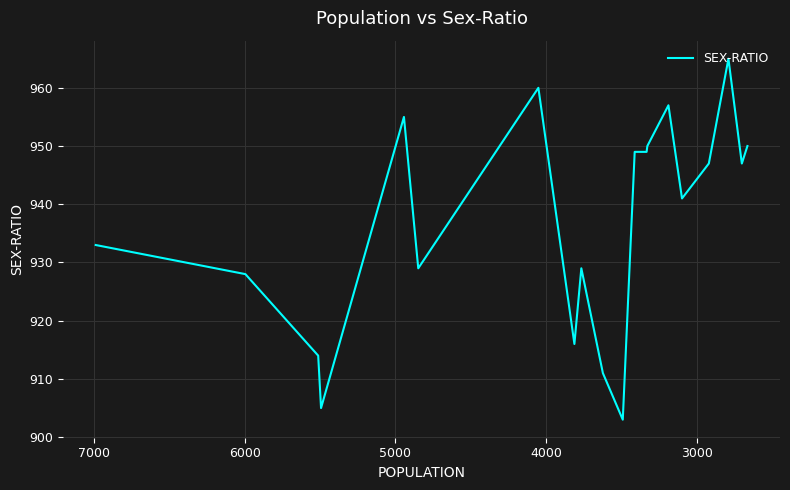

Reading left to right, transcribe all the data shown in this chart.

933	928	914	905	955	929	960	916	929	911	903	949	949	950	957	941	947	965	947	950